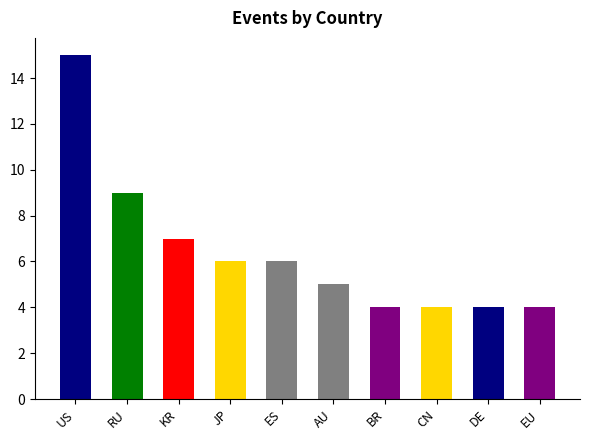

What is the sum of all values?

64